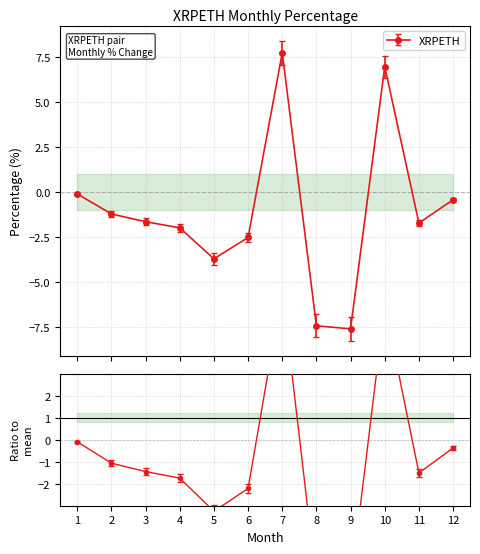

Which label corresponds to the largest value in the chart?

7